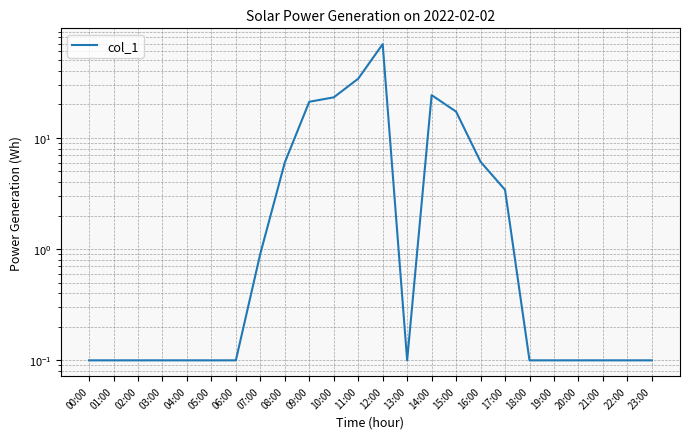

What is the maximum value shown in the chart?

69.5